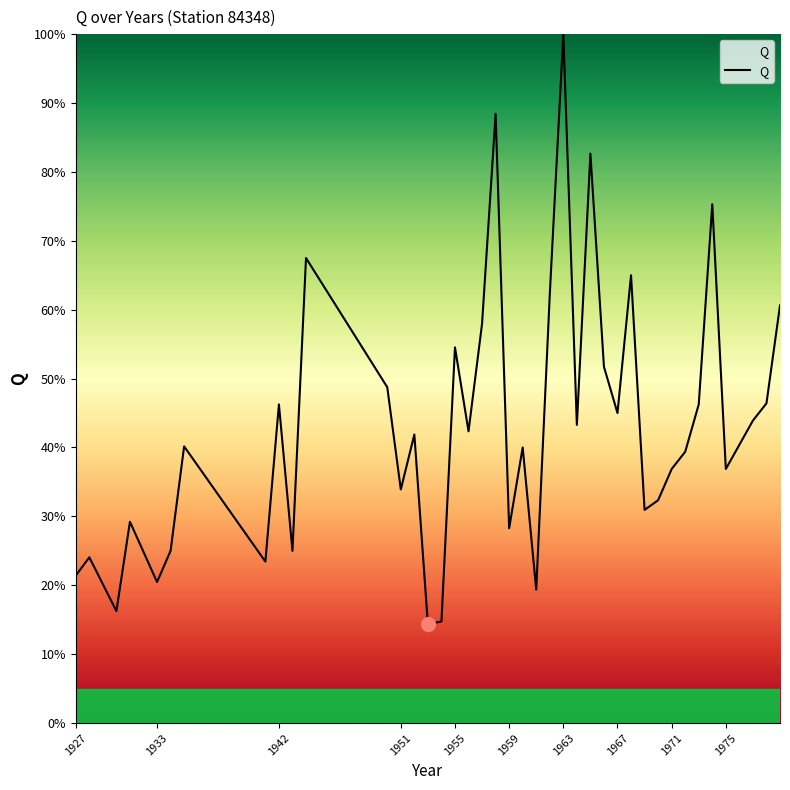

True or false: there are more than 1 points higher than both neighbors.

True